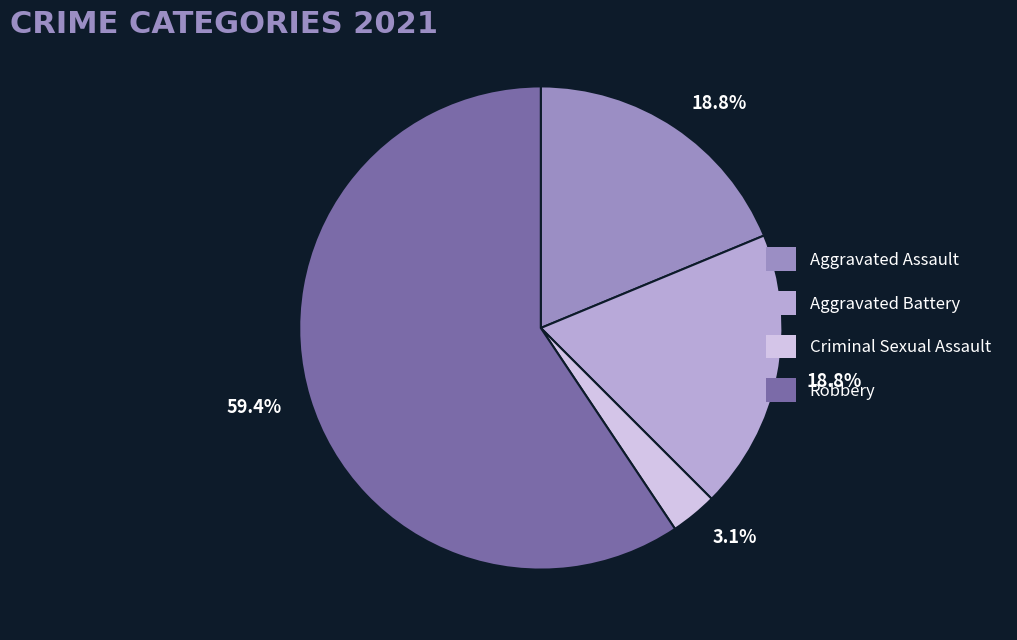

Does any single category account for the majority?

Yes